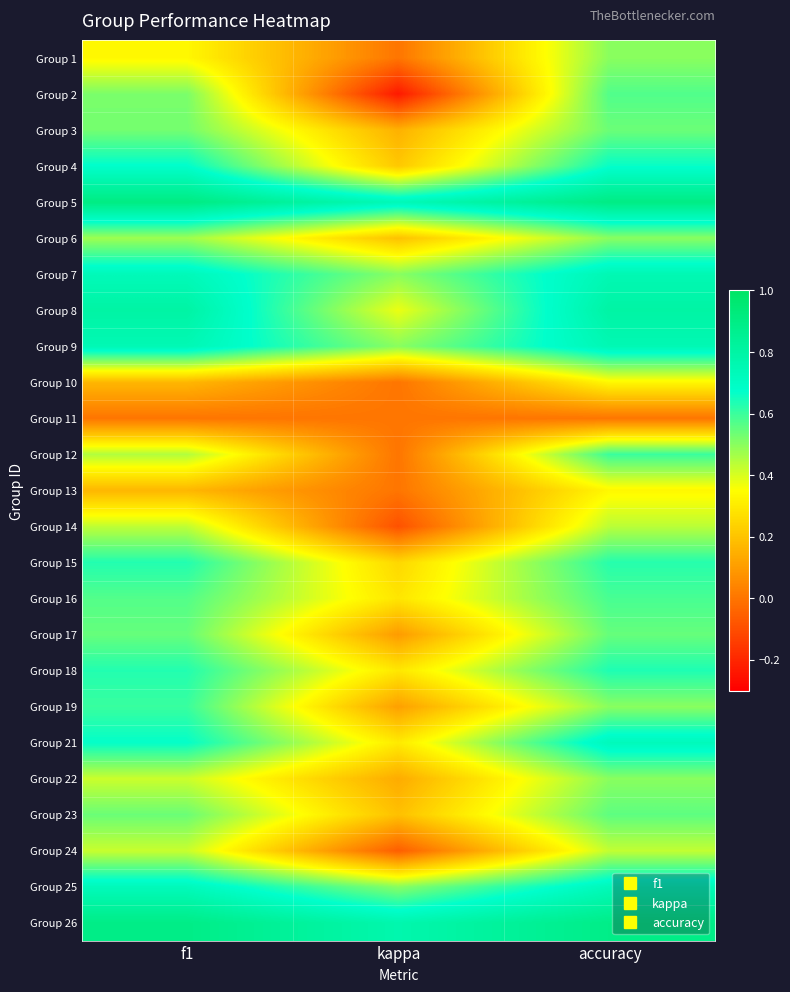

Reading left to right, extract all data points from this chart.

Group 1: f1=0.3	kappa=-0.0	accuracy=0.5
Group 2: f1=0.5	kappa=-0.2	accuracy=0.6
Group 3: f1=0.5	kappa=0.2	accuracy=0.5
Group 4: f1=0.7	kappa=0.2	accuracy=0.7
Group 5: f1=0.9	kappa=0.7	accuracy=0.9
Group 6: f1=0.5	kappa=0.2	accuracy=0.5
Group 7: f1=0.7	kappa=0.5	accuracy=0.8
Group 8: f1=0.8	kappa=0.4	accuracy=0.8
Group 9: f1=0.7	kappa=0.5	accuracy=0.8
Group 10: f1=0.2	kappa=0.0	accuracy=0.3
Group 11: f1=0.0	kappa=0.0	accuracy=0.0
Group 12: f1=0.5	kappa=0.0	accuracy=0.6
Group 13: f1=0.2	kappa=0.0	accuracy=0.3
Group 14: f1=0.4	kappa=-0.1	accuracy=0.4
Group 15: f1=0.6	kappa=0.2	accuracy=0.6
Group 16: f1=0.6	kappa=0.3	accuracy=0.6
Group 17: f1=0.5	kappa=0.1	accuracy=0.5
Group 18: f1=0.6	kappa=0.3	accuracy=0.6
Group 19: f1=0.6	kappa=0.1	accuracy=0.5
Group 21: f1=0.7	kappa=0.3	accuracy=0.7
Group 22: f1=0.4	kappa=0.1	accuracy=0.5
Group 23: f1=0.5	kappa=0.2	accuracy=0.6
Group 24: f1=0.4	kappa=-0.1	accuracy=0.4
Group 25: f1=0.7	kappa=0.5	accuracy=0.7
Group 26: f1=0.9	kappa=0.8	accuracy=0.9